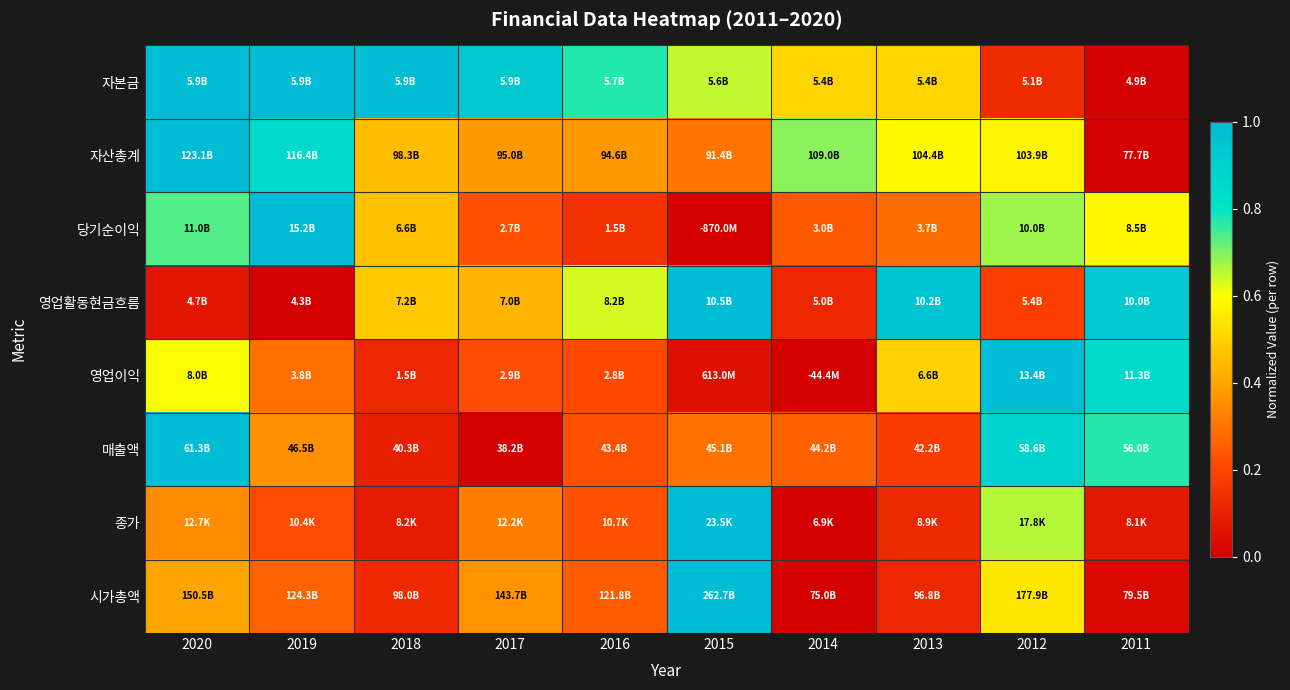

At 2012, list the series in order from largest to smallest.

영업이익, 매출액, 당기순이익, 종가, 자산총계, 시가총액, 영업활동현금흐름, 자본금